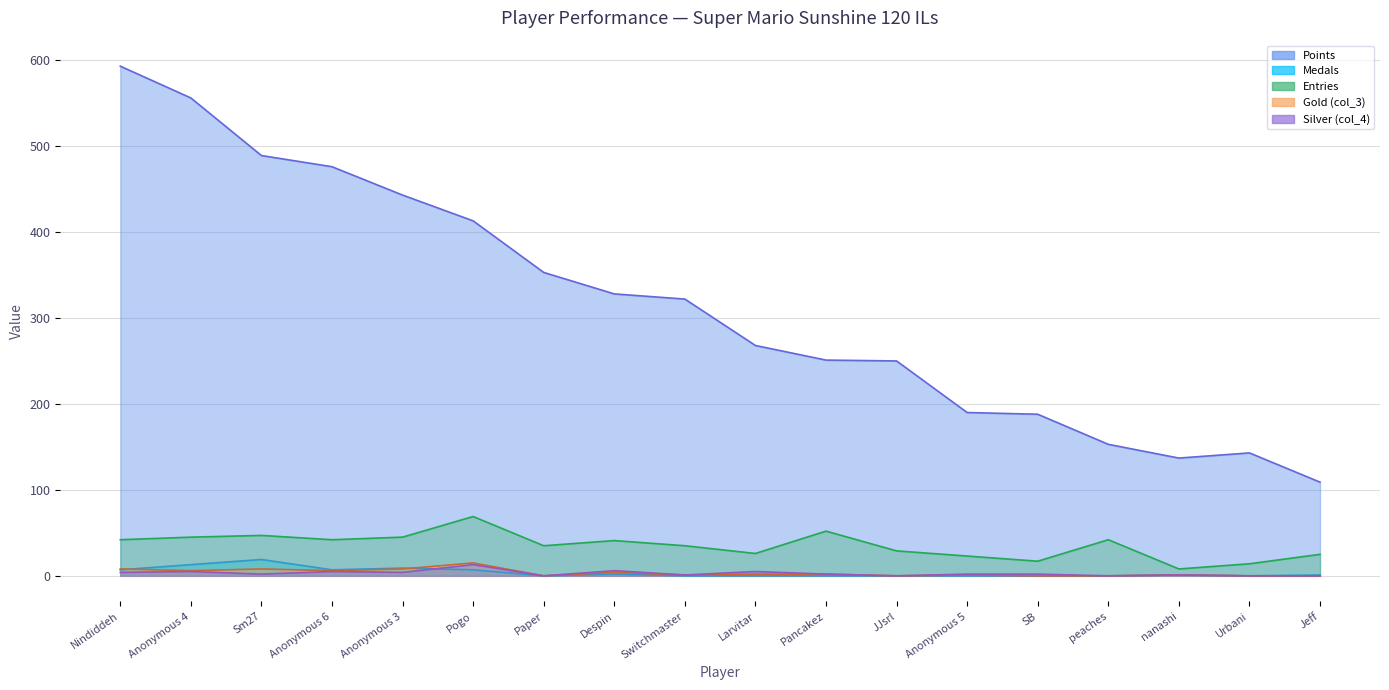

At which label does Points first exceed 322?

Nindiddeh